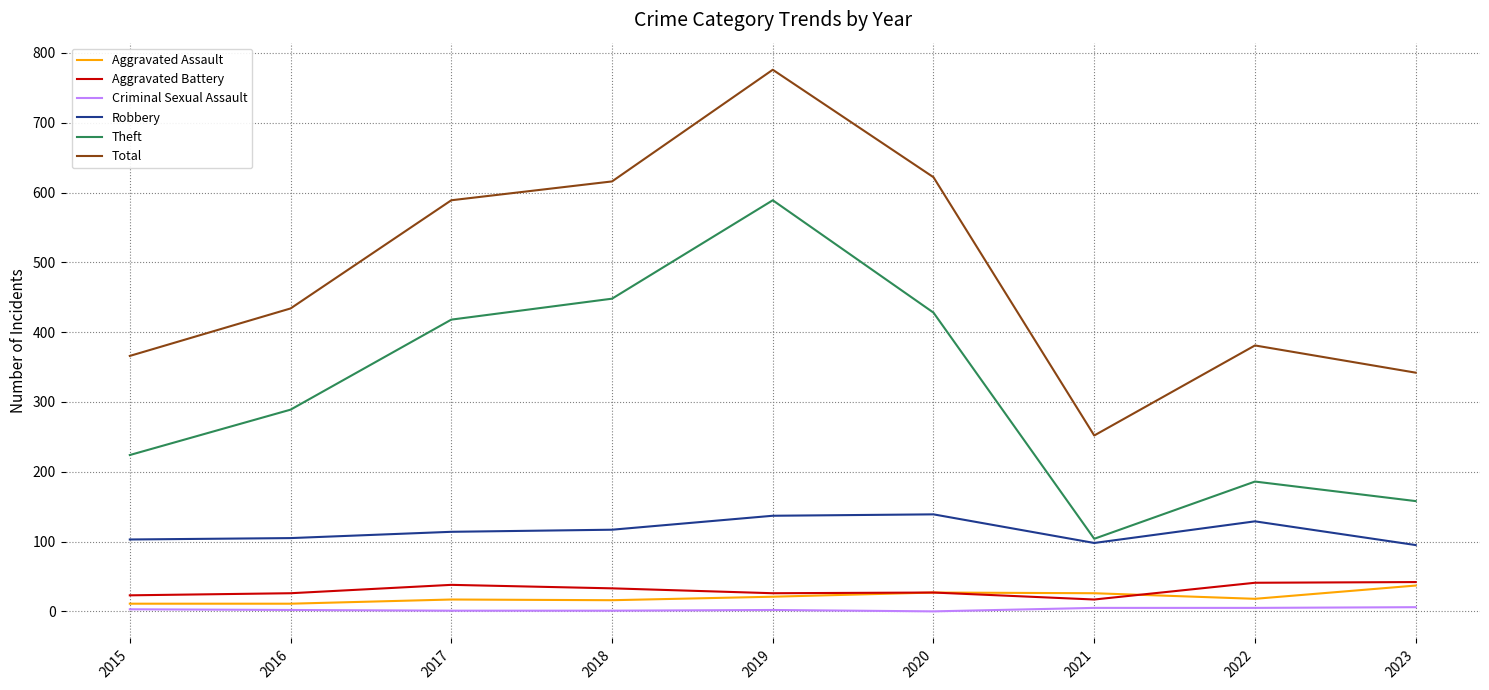

What is the greatest value displayed?

776